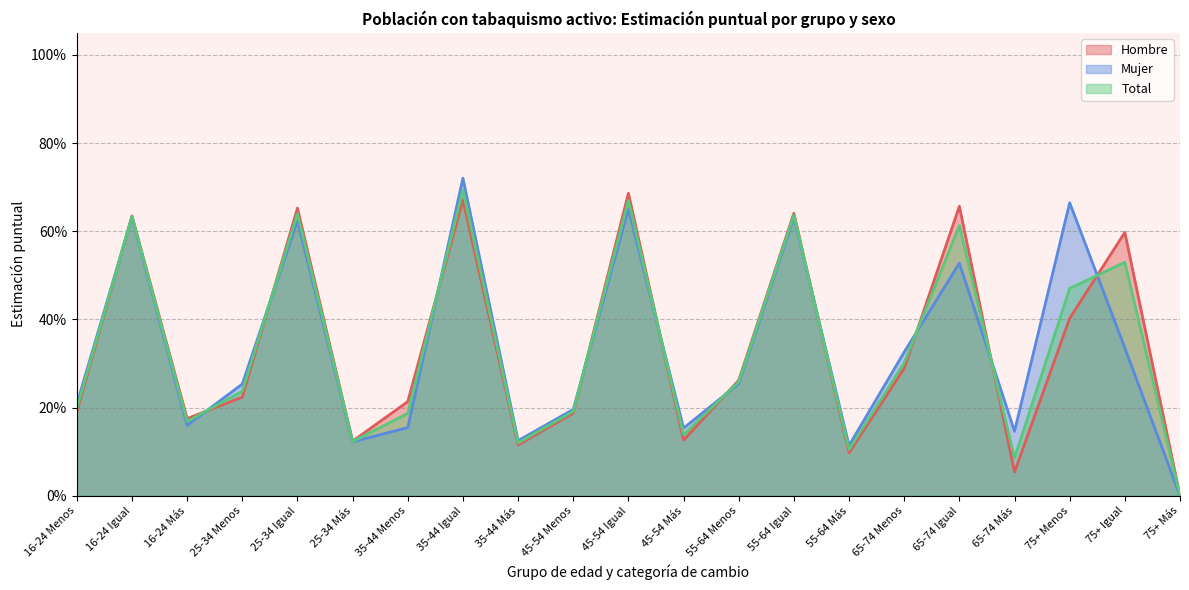

At which category does Mujer reach its first local peak?

16-24 Igual